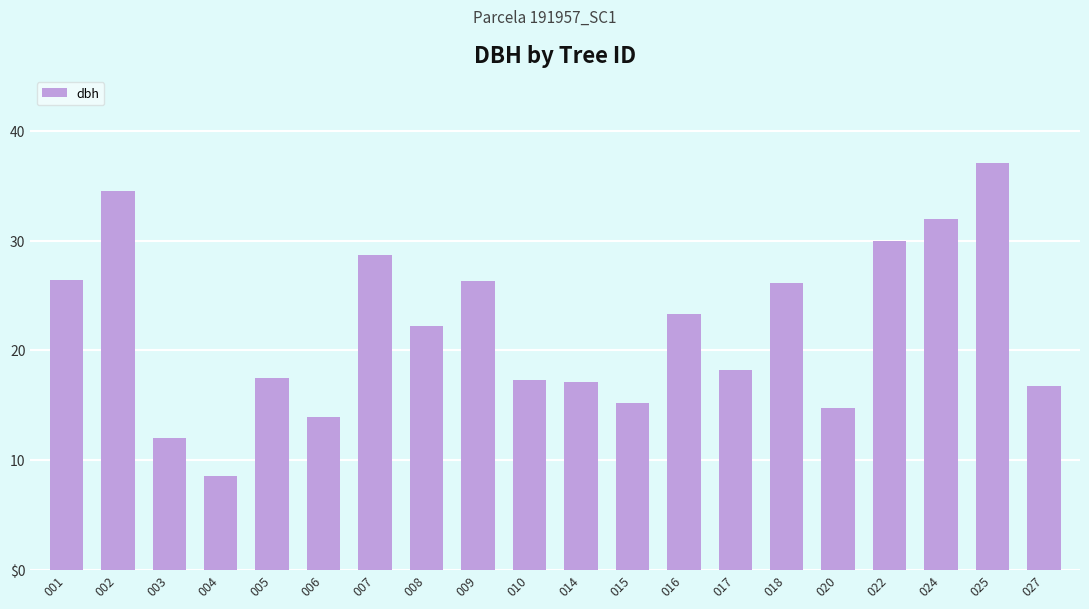

Reading left to right, what are all the values shown in this chart?

26.4	34.5	12.1	8.6	17.5	13.9	28.7	22.2	26.4	17.3	17.1	15.2	23.3	18.2	26.1	14.8	29.9	31.9	37.1	16.8